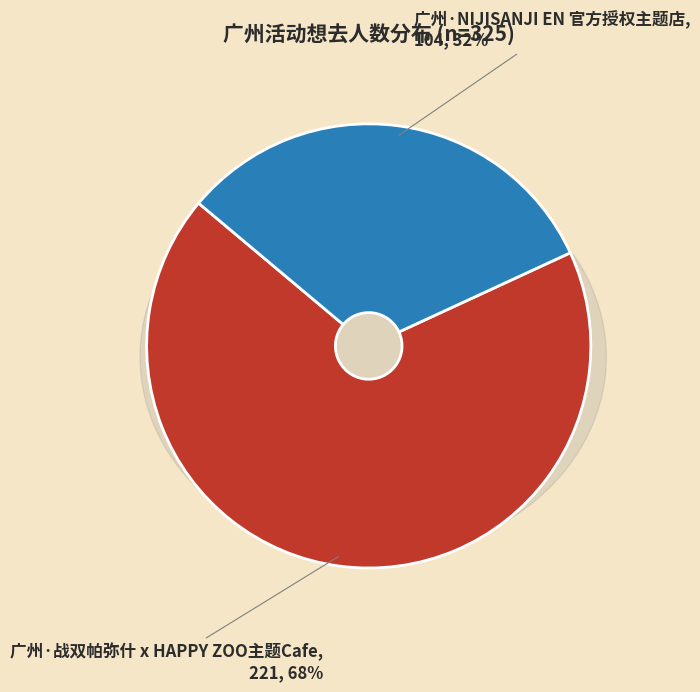

To the nearest percent, what portion does 广州·NIJISANJI EN 官方授权主题店 represent?

32%